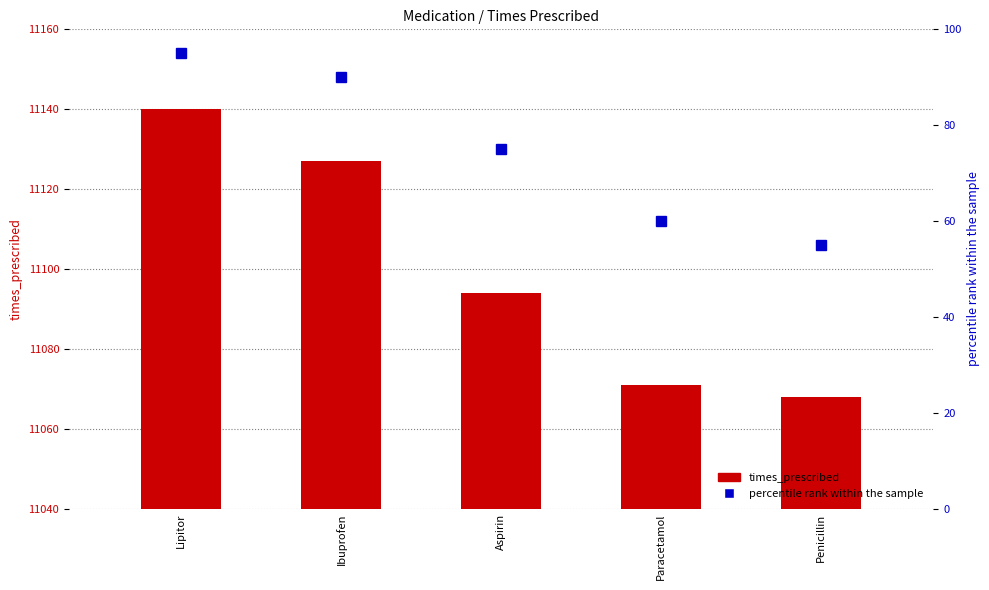

What position from the left is Penicillin?

5